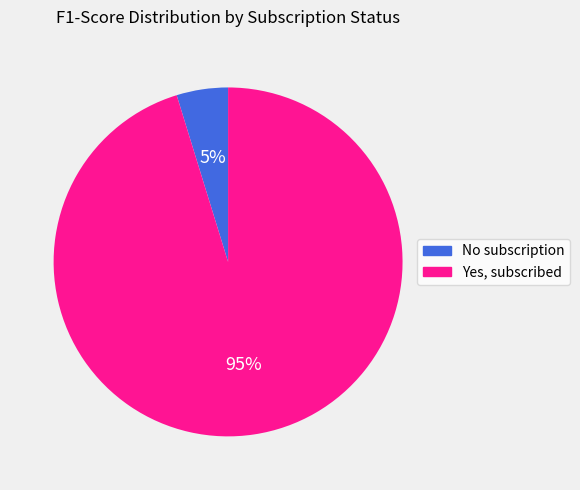

Is it true that No subscription is 17% of the pie?

False